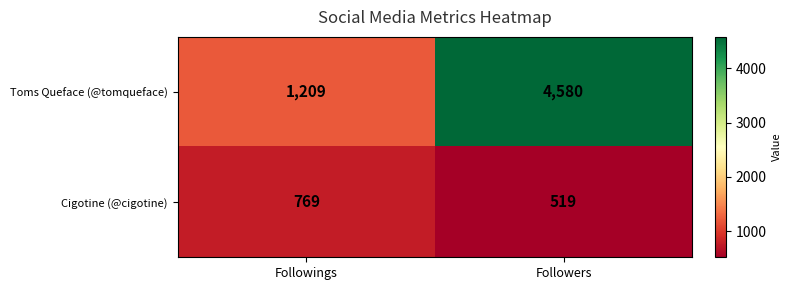

True or false: Cigotine (@cigotine) has a value of 519 at Followers.

True